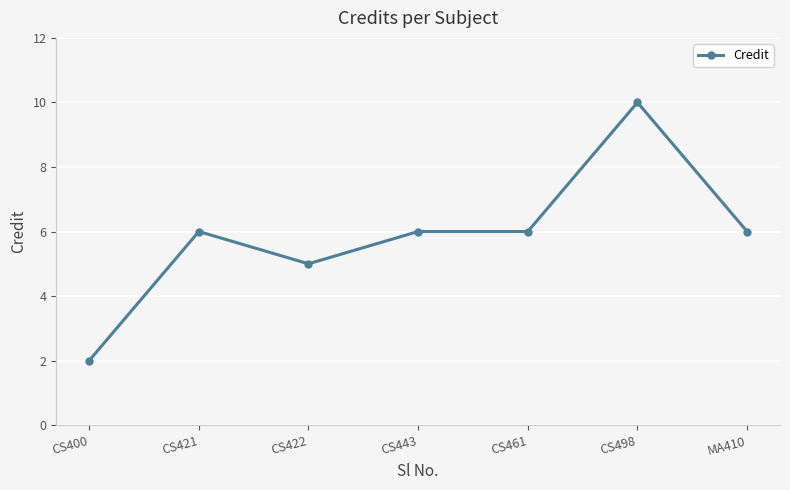

How many data points are less than 6?

2